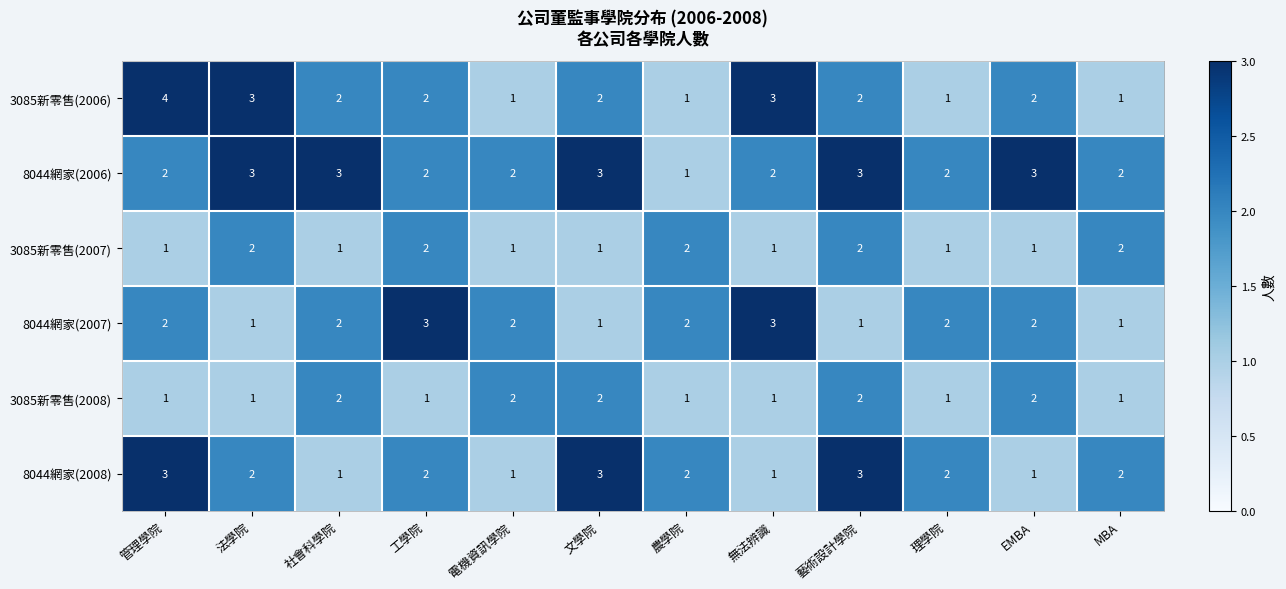

Count the 8044網家(2007) values in the range 1 to 2.

10